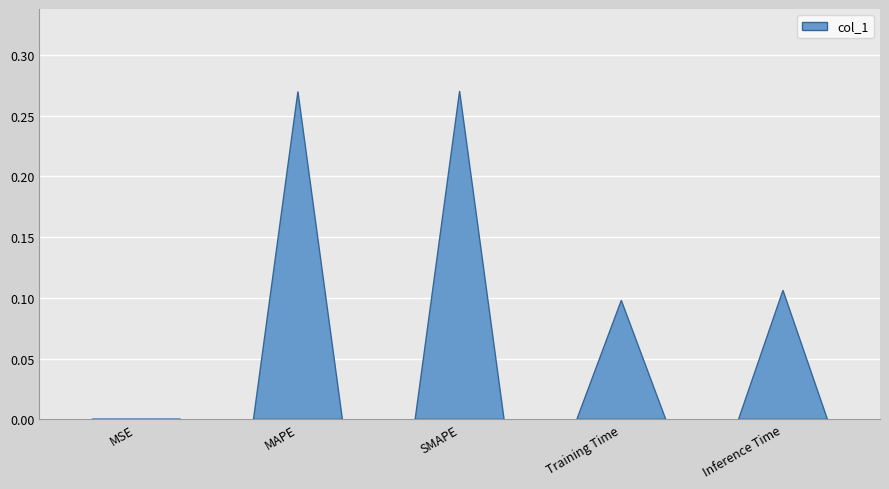

Rank the categories by value from lowest to highest.

MSE, Training Time, Inference Time, MAPE, SMAPE